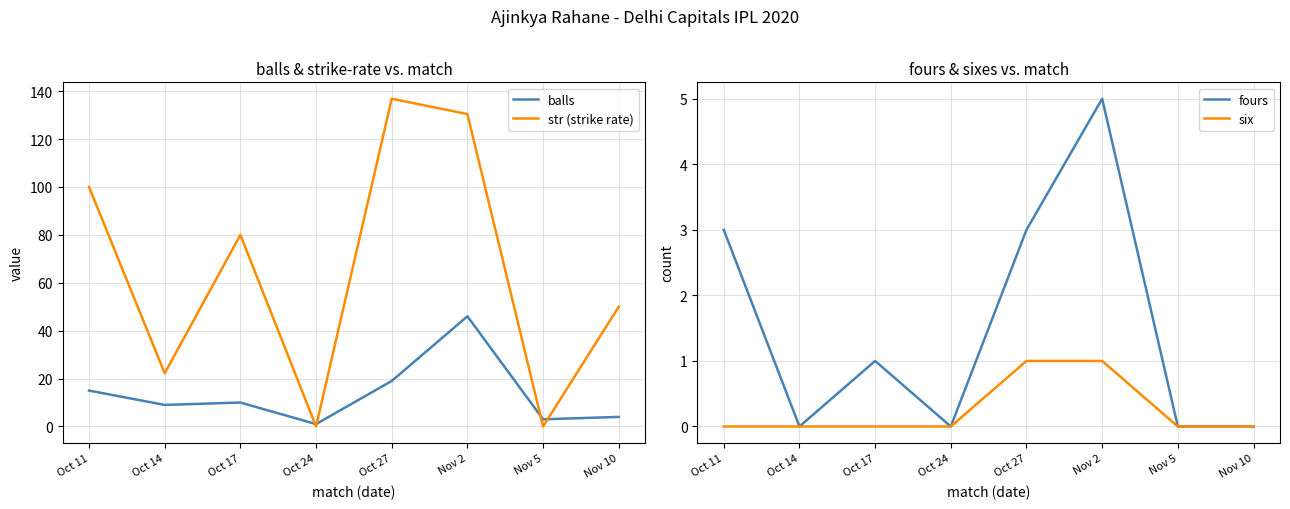

Reading right to left, what are all the values shown in this chart?

balls: 4.0	3.0	46.0	19.0	1.0	10.0	9.0	15.0
str (strike rate): 50.0	0.0	130.4	136.8	0.0	80.0	22.2	100.0
fours: 0.0	0.0	5.0	3.0	0.0	1.0	0.0	3.0
six: 0.0	0.0	1.0	1.0	0.0	0.0	0.0	0.0